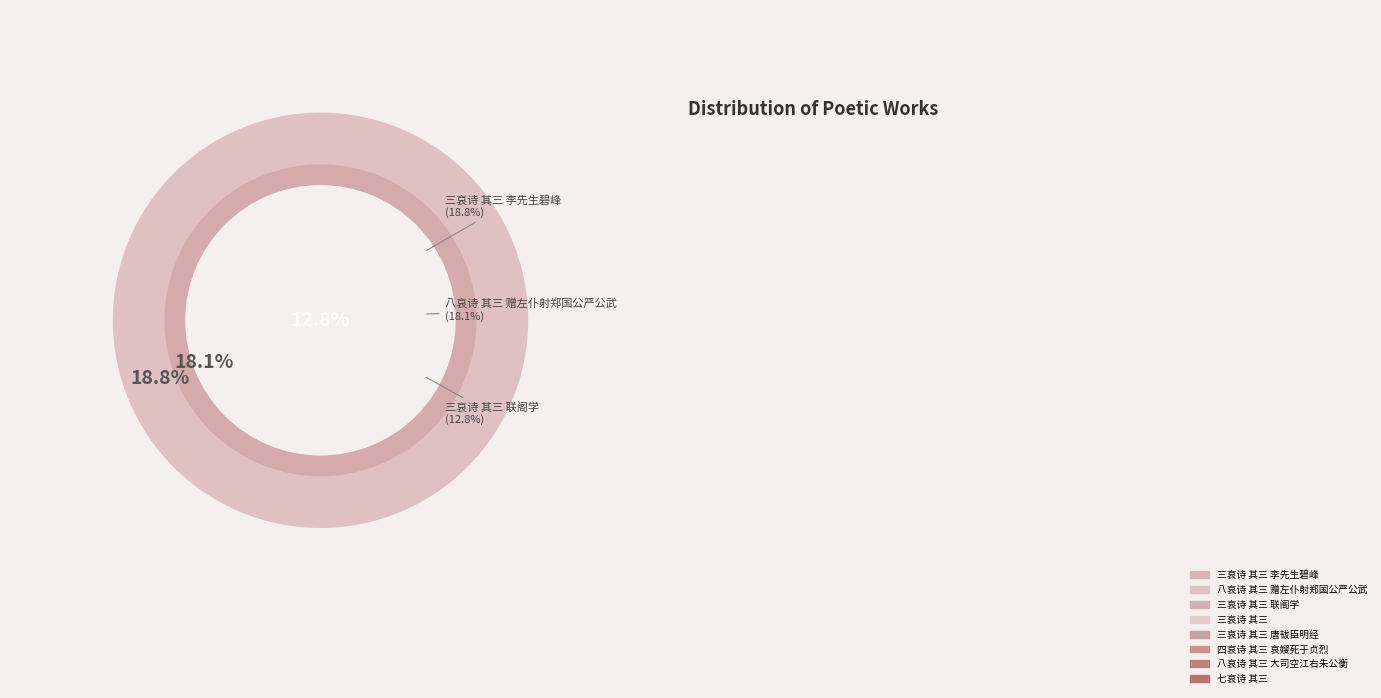

Is it true that 三哀诗 其三 联阁学 is 1% of the pie?

False